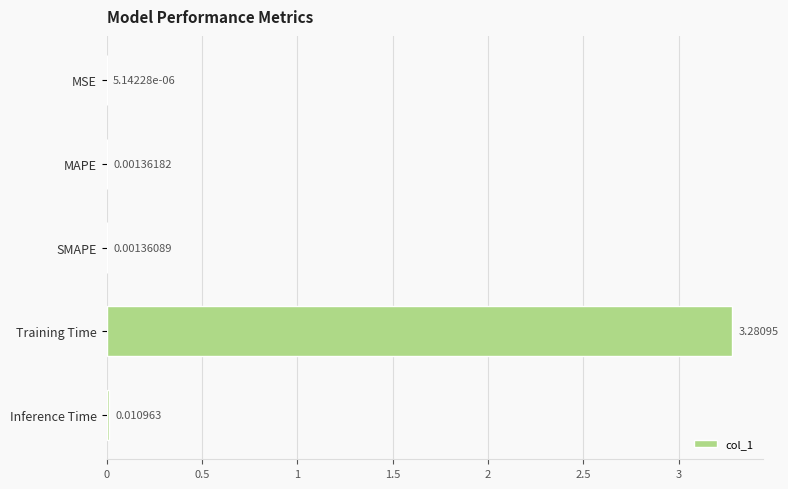

Between Training Time and MAPE, which is larger?

Training Time